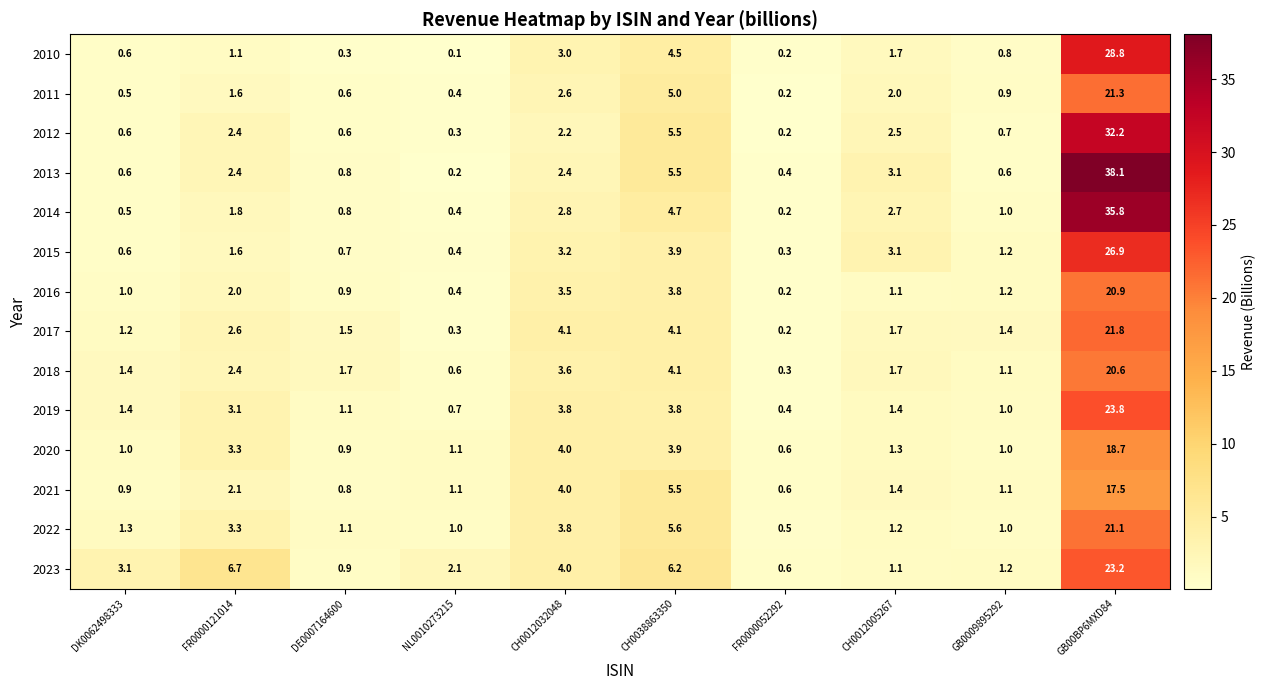

How many categories are shown in the chart?

10